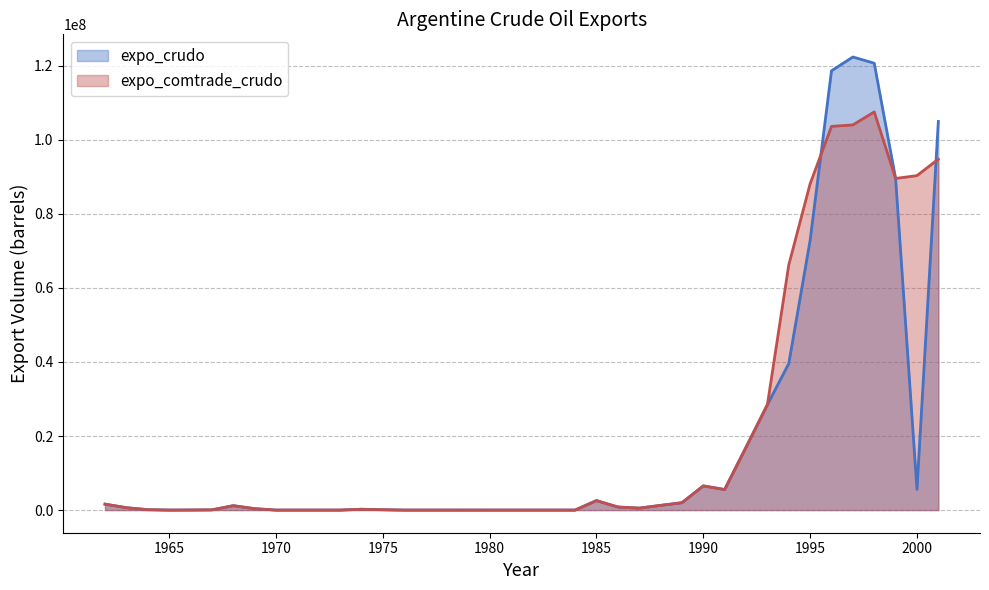

Which series has the widest spread of values?

expo_crudo